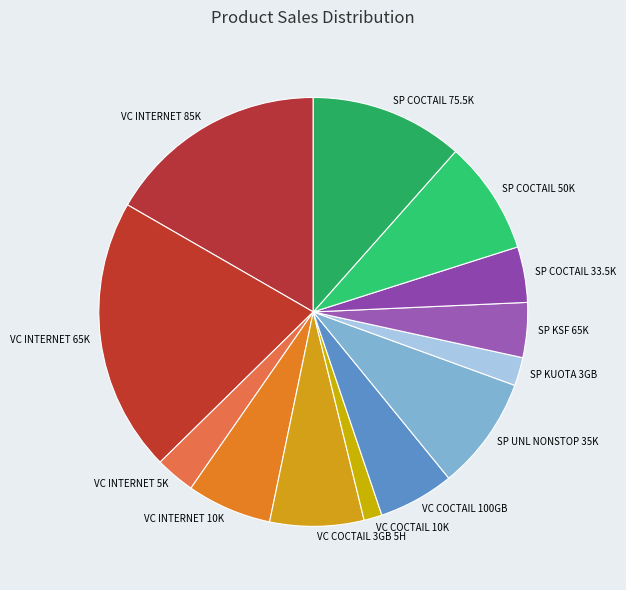

Between VC COCTAIL 100GB and SP COCTAIL 33.5K, which is larger?

VC COCTAIL 100GB